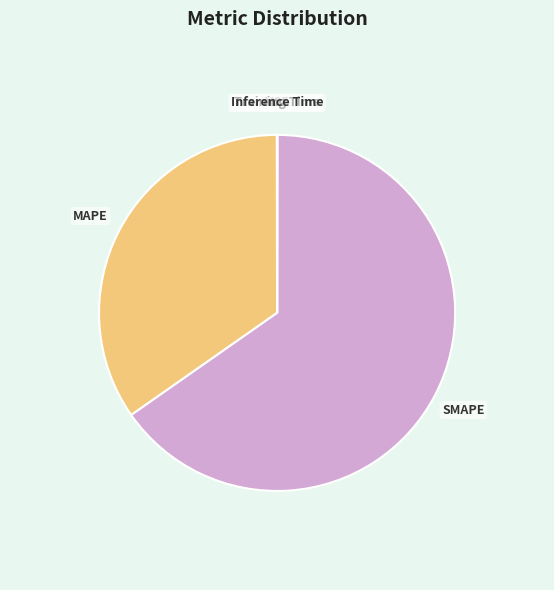

Which slice is the largest?

SMAPE